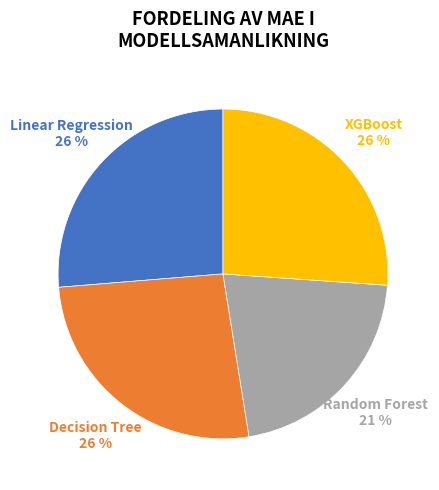

How many slices are in this pie chart?

4